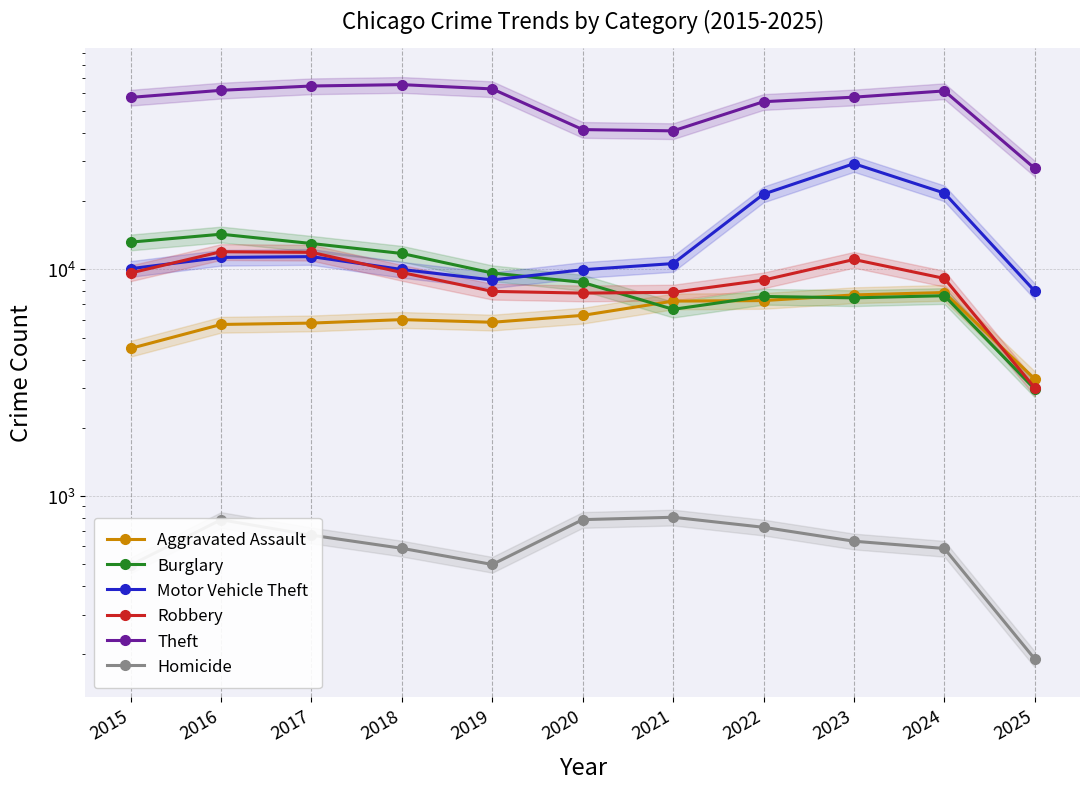

The Aggravated Assault series shows 10205 at 2019. True or false?

False